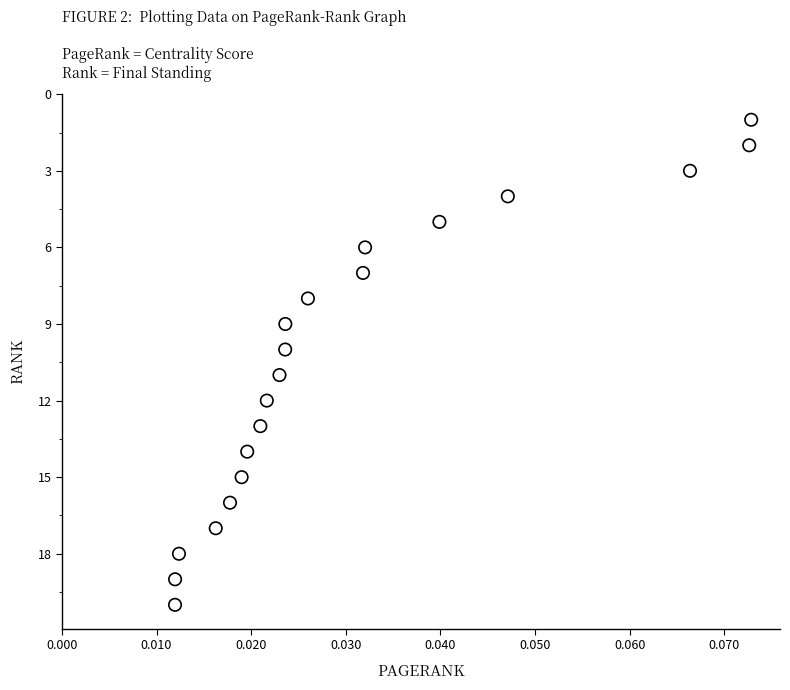

What is the range of Y values (max minus min)?

19